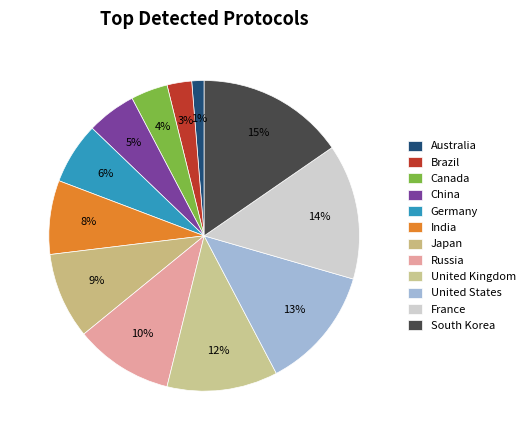

Is Canada the majority of the pie?

No